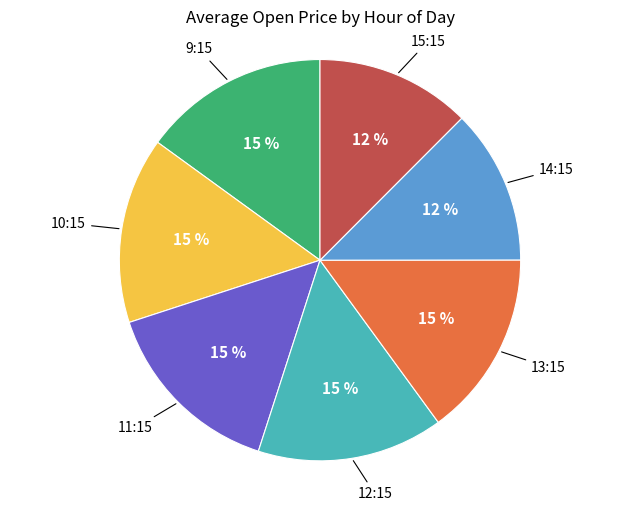

Is there any slice that represents more than half of the pie?

No